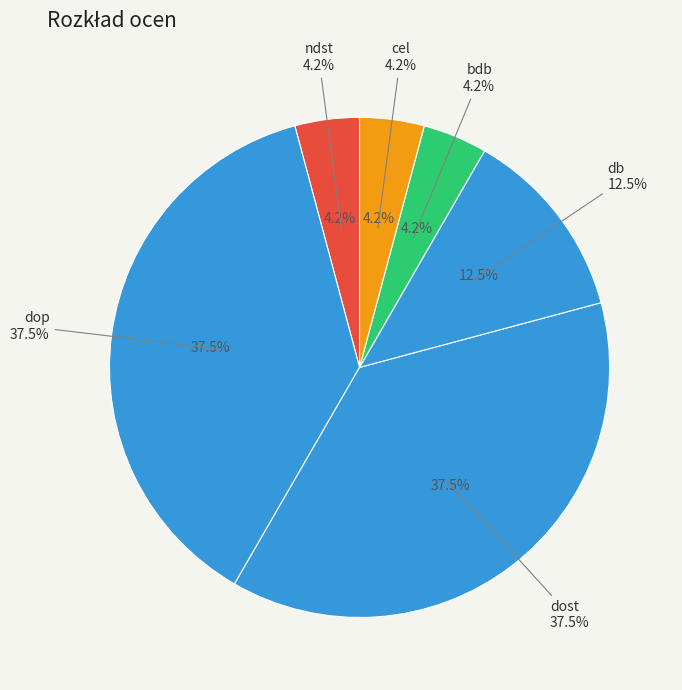

How many segments does this pie chart have?

6